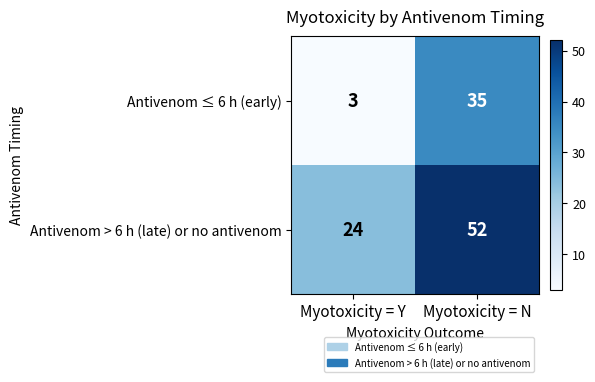

What is the average value of the Antivenom > 6 h (late) or no antivenom series?

38